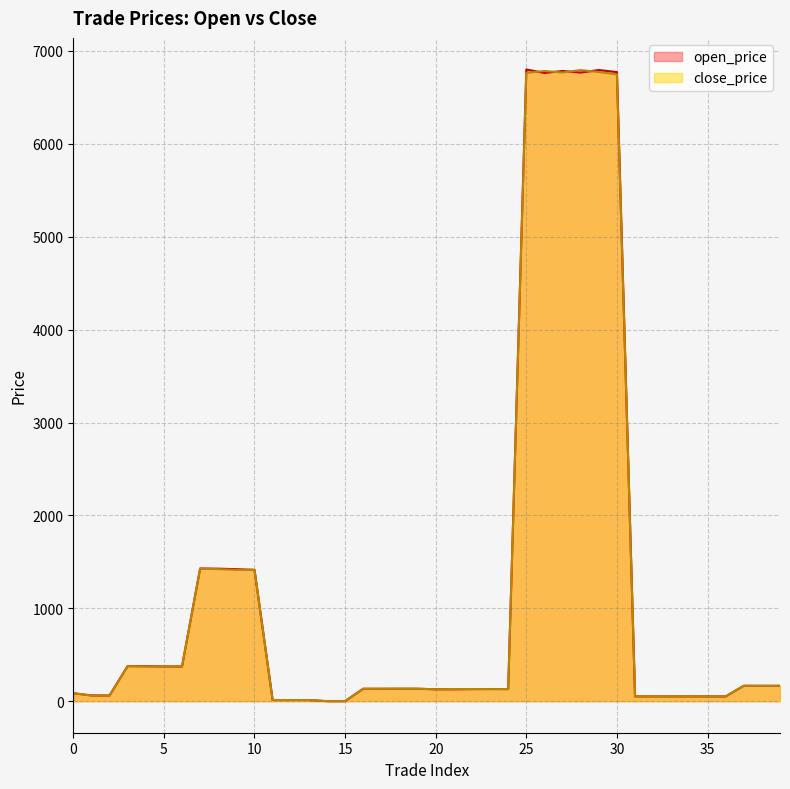

At which category is the sum across all series the highest?

29